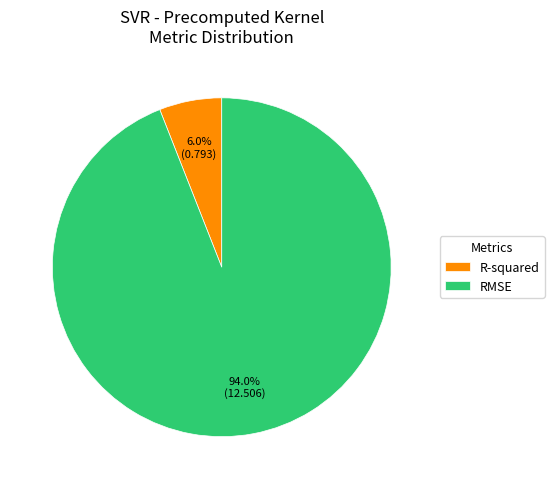

To the nearest percent, what is the average slice percentage?

50%